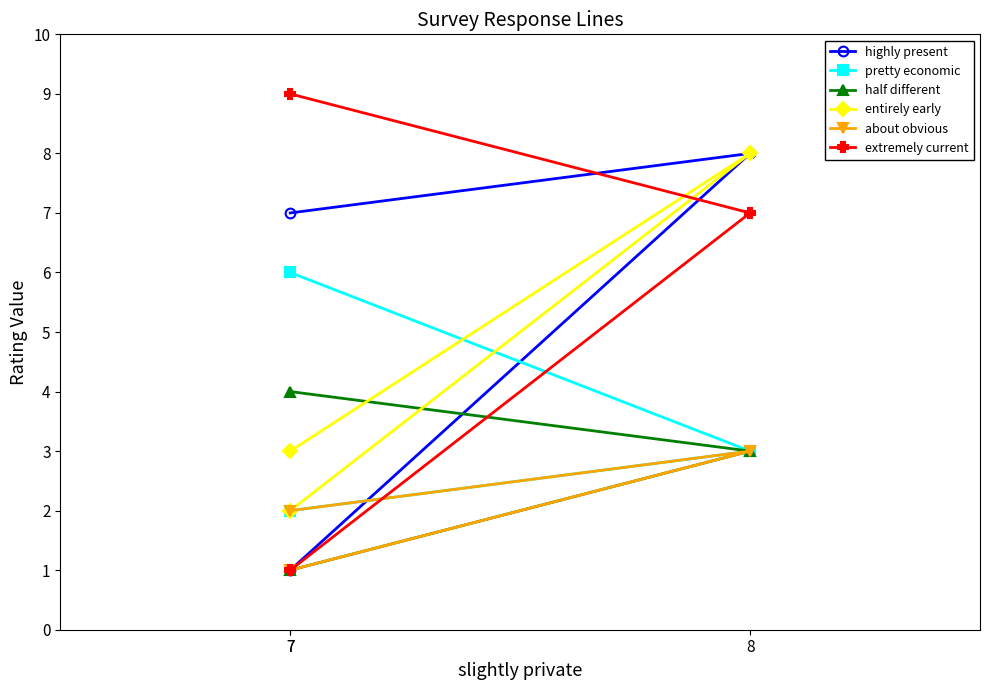

Is this an area chart (filled region under the line)?

No